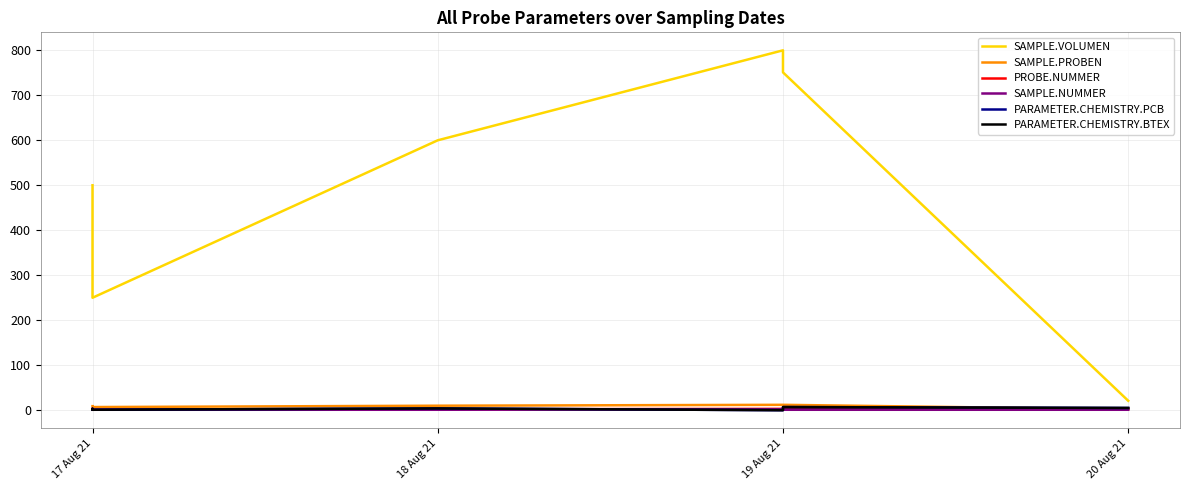

What is the difference between the maximum and minimum values in the SAMPLE.VOLUMEN series?

779